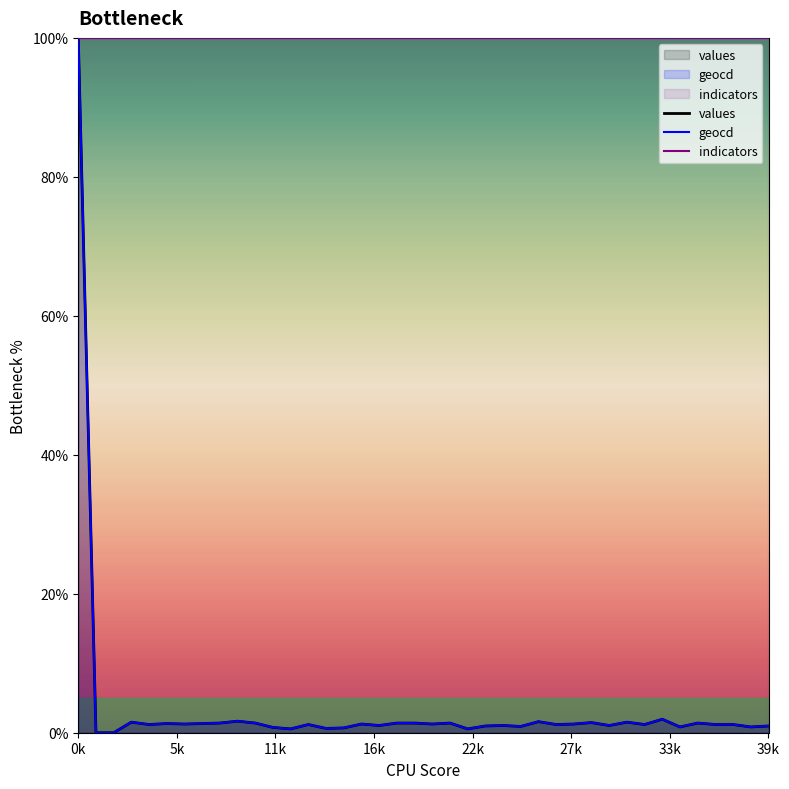

Where is indicators nearest to the value 100?

0k